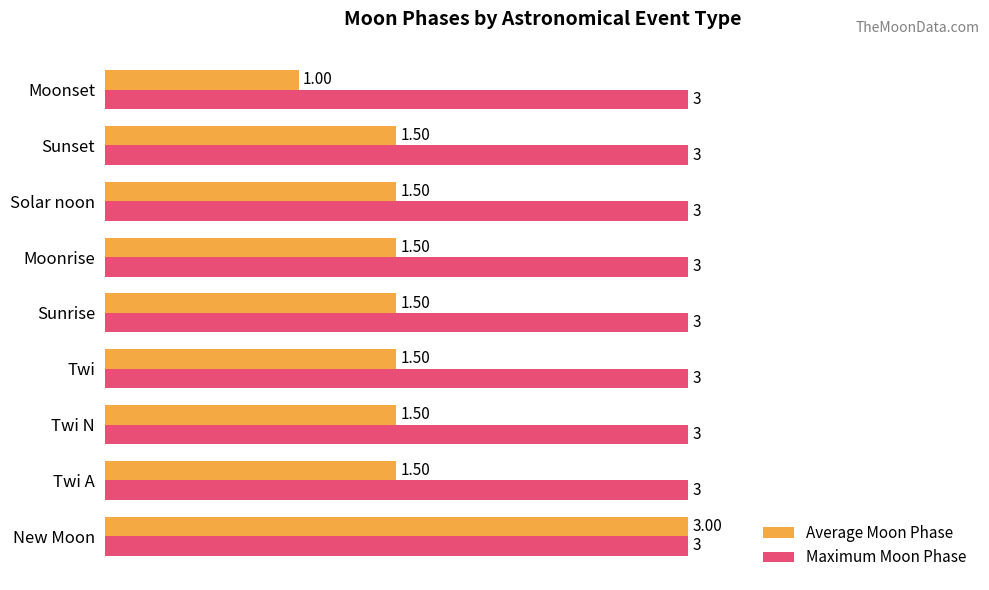

What is the difference between the maximum and minimum values in the Average Moon Phase series?

2.0